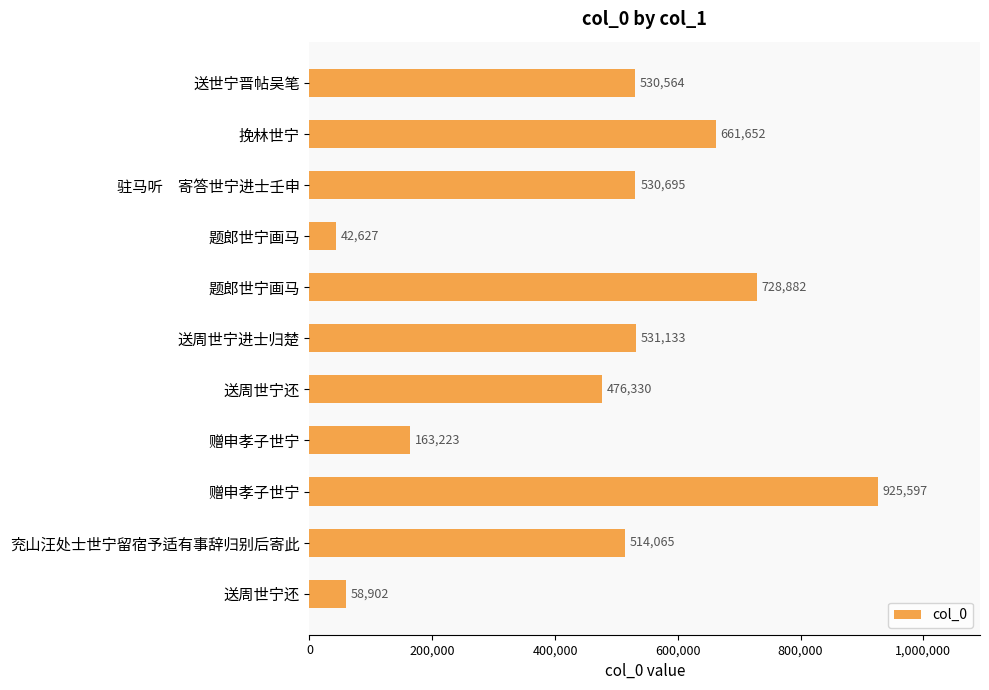

What is the average value?

469425